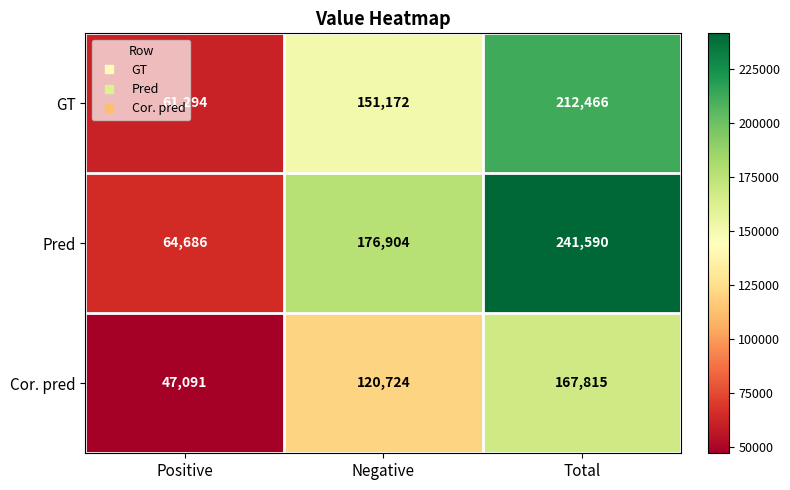

Read the GT value at Total, to the nearest 100.

212500